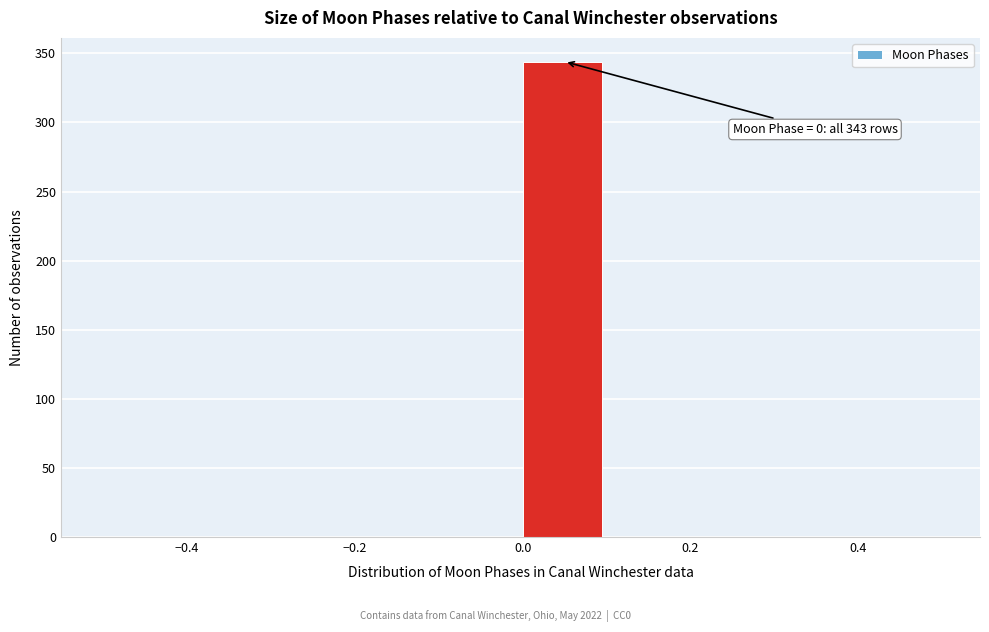

Which range on the x-axis has the tallest bar?

0.0 to 0.1